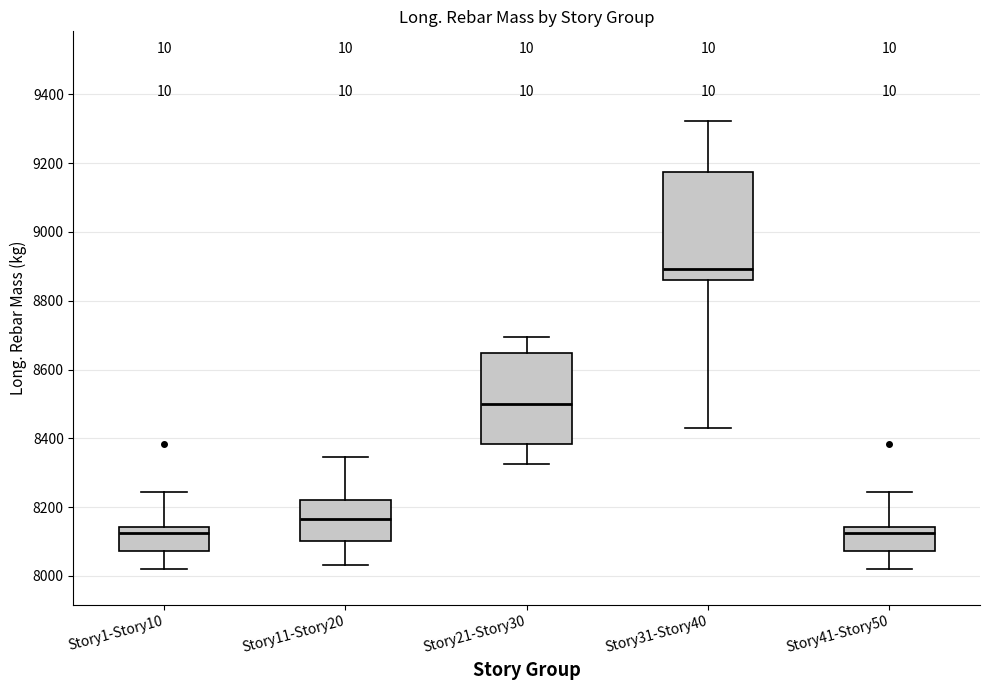

Reading left to right, transcribe this box plot: for each box, give where its median line is, the range the box spans, and where its two whiskers end, as read against the y-axis. The values are not printed on the chart, so give them approximately, as read against the axis.

Story1-Story10: median 8120, box 8080 to 8140, whiskers 8020 to 8240
Story11-Story20: median 8160, box 8100 to 8220, whiskers 8040 to 8340
Story21-Story30: median 8500, box 8380 to 8640, whiskers 8320 to 8700
Story31-Story40: median 8900, box 8860 to 9180, whiskers 8440 to 9320
Story41-Story50: median 8120, box 8080 to 8140, whiskers 8020 to 8240